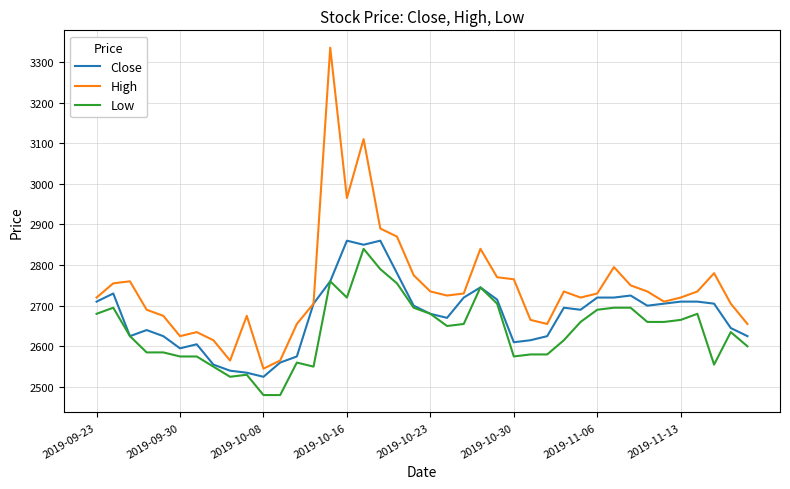

List the series in order of their overall mean, lowest first.

Low, Close, High